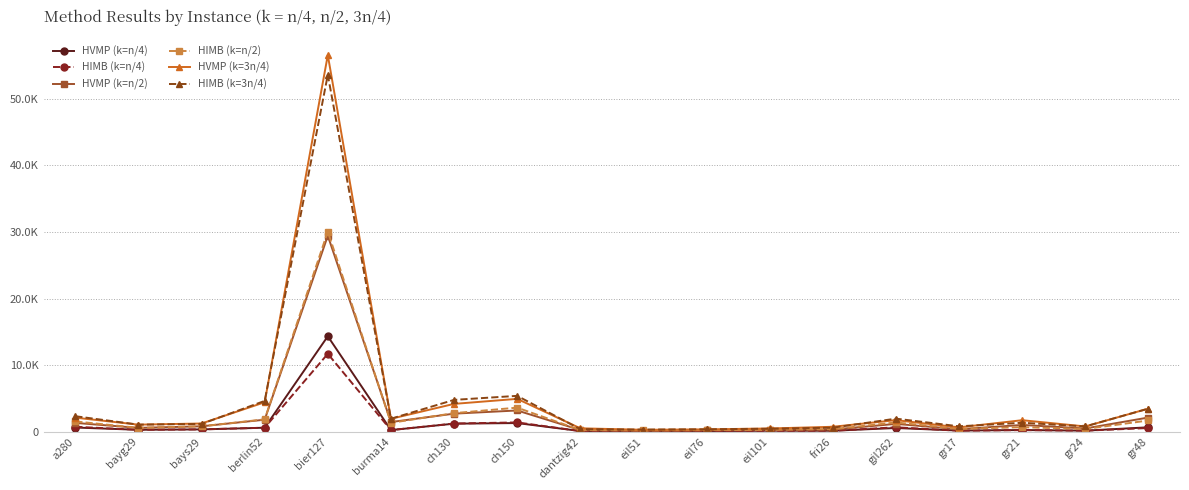

Which label corresponds to the smallest value in the chart?

eil51